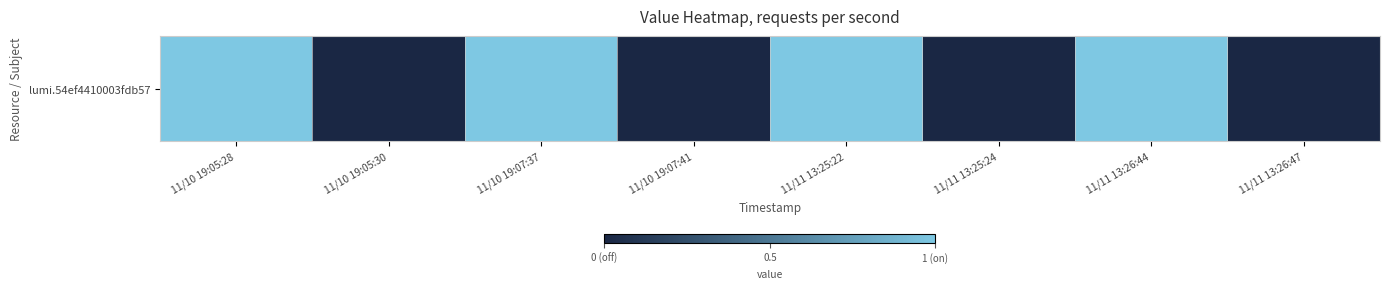

List the labels in order of value, smallest first.

11/10 19:05:30, 11/10 19:07:41, 11/11 13:25:24, 11/11 13:26:47, 11/10 19:05:28, 11/10 19:07:37, 11/11 13:25:22, 11/11 13:26:44